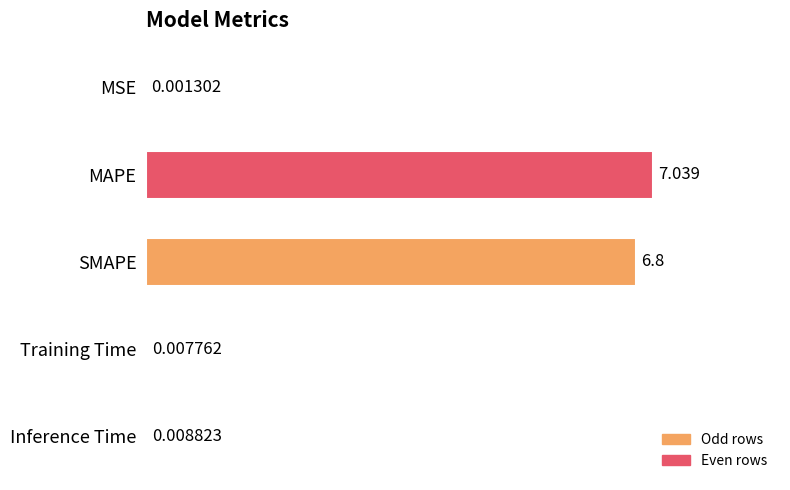

Which label corresponds to the largest value in the chart?

MAPE